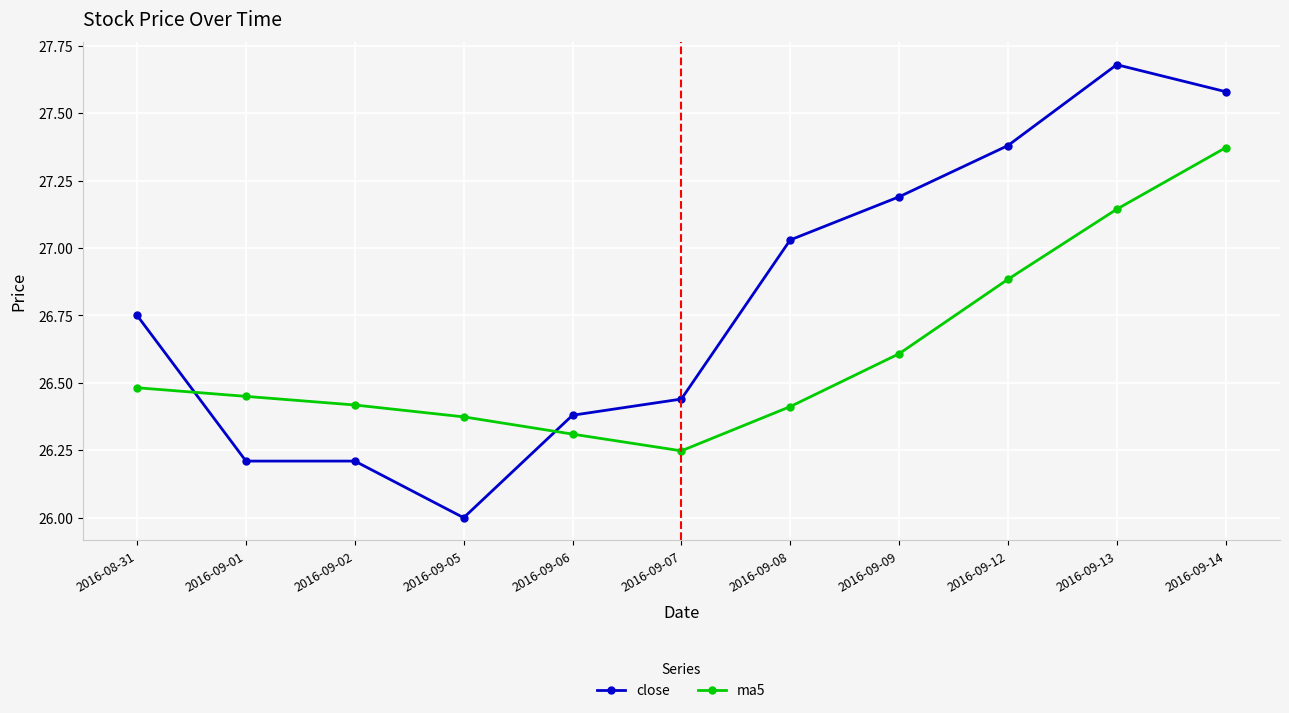

Is it true that close equals 43.6 at 2016-09-12?

False